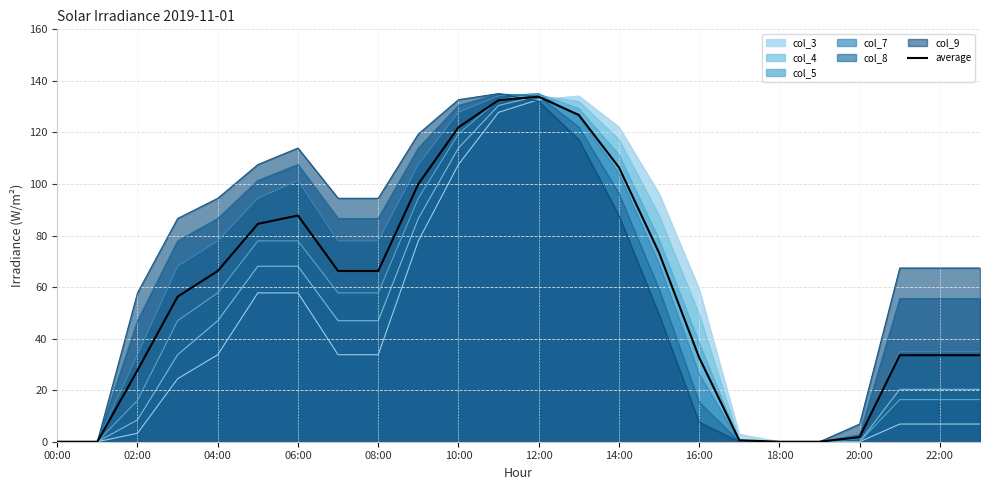

Is the value of col_8 at 10:00 greater than the value of col_9 at 20:00?

Yes